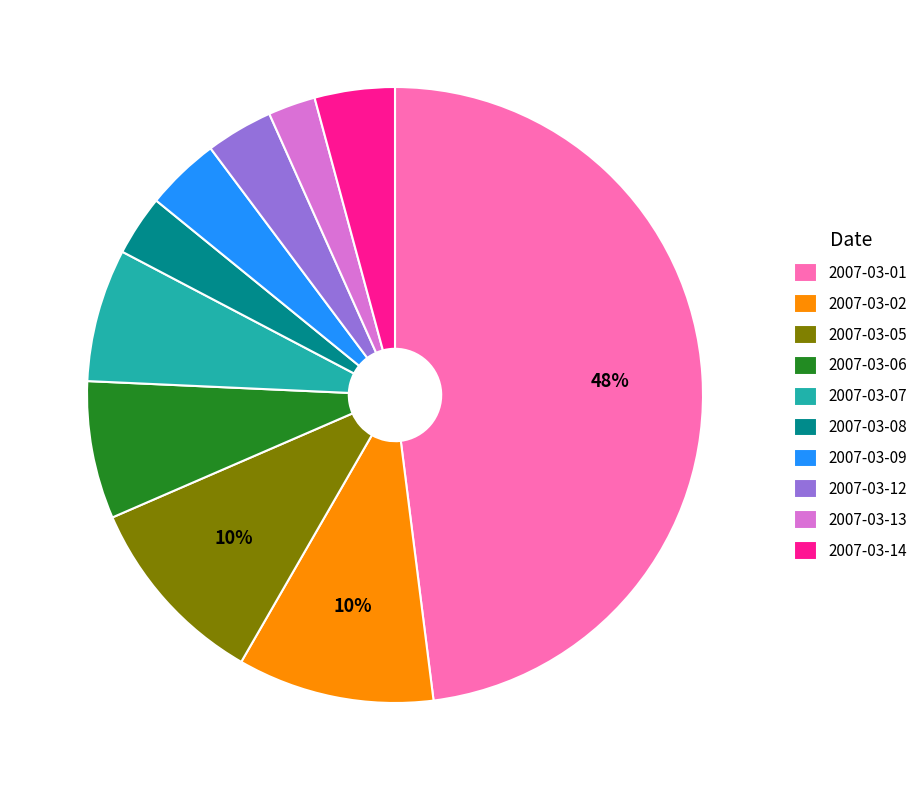

Does 2007-03-05 represent more than half of the total?

No